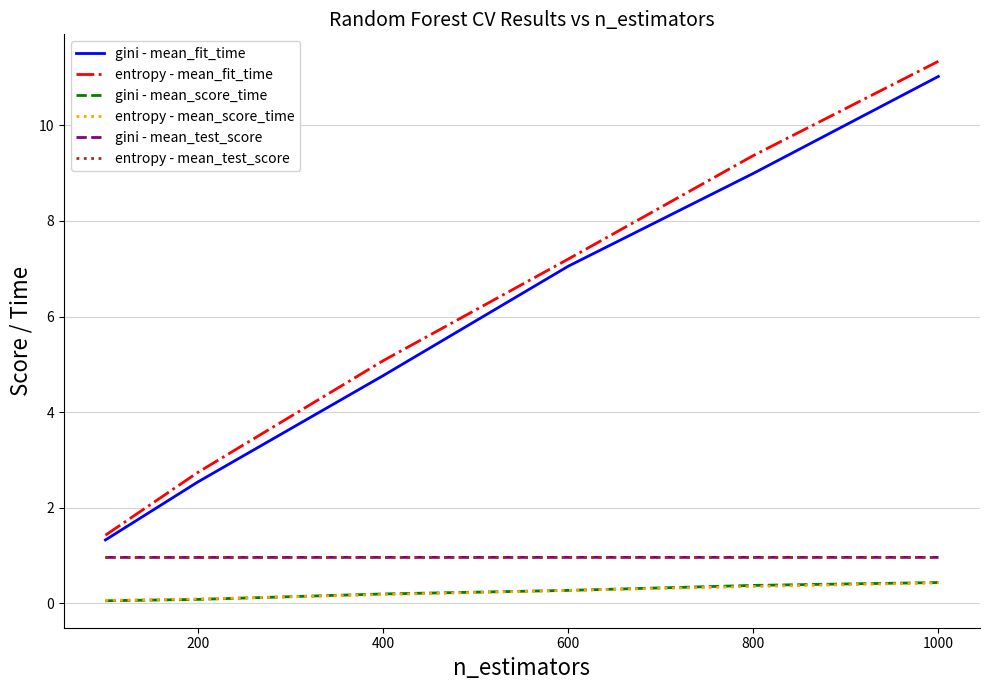

What is the maximum value shown in the chart?

11.3